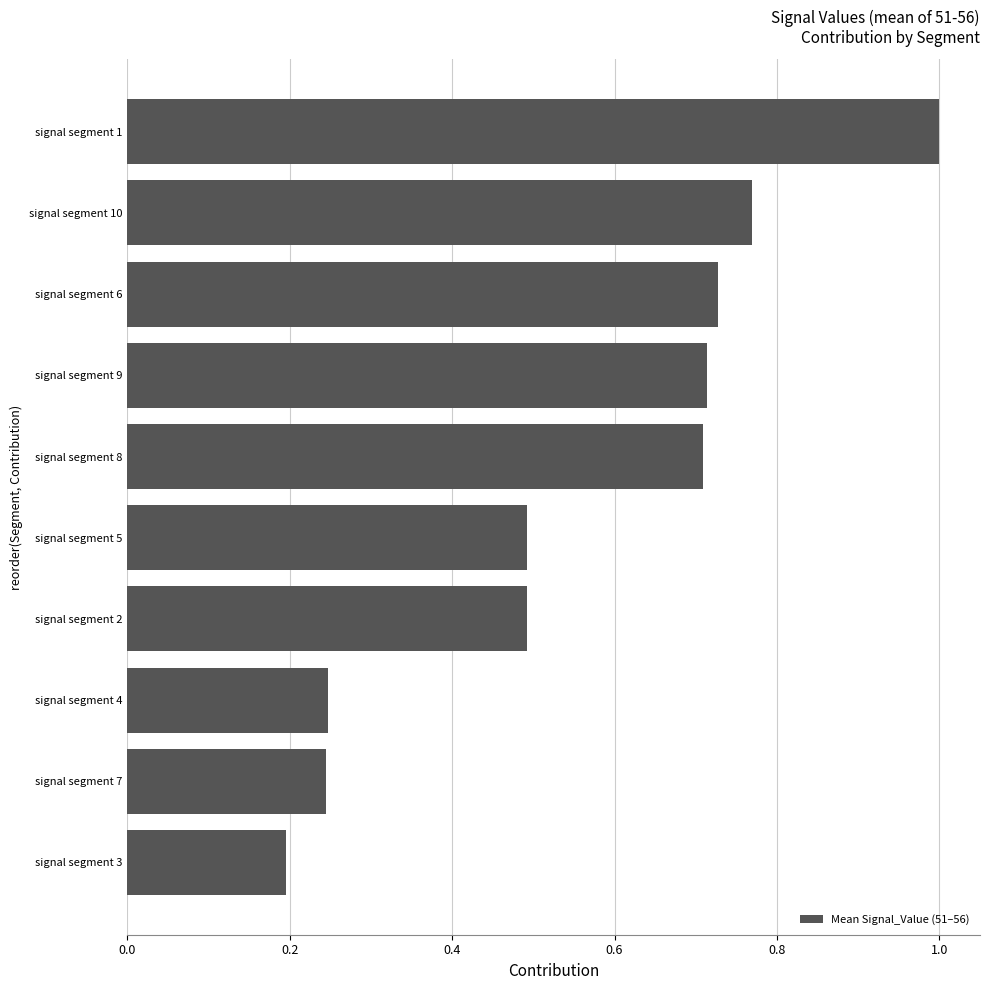

Is it true that the value at signal segment 1 is 1.4?

False